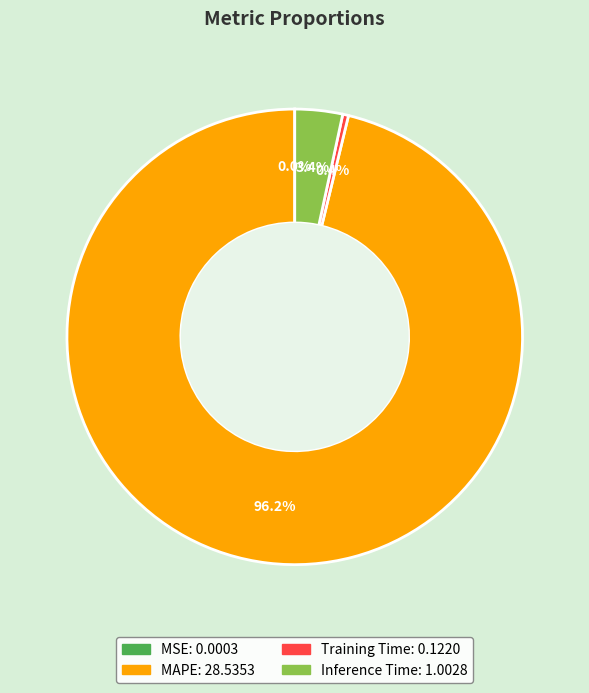

To the nearest percent, what is the difference between the largest and smallest slice percentages?

96%